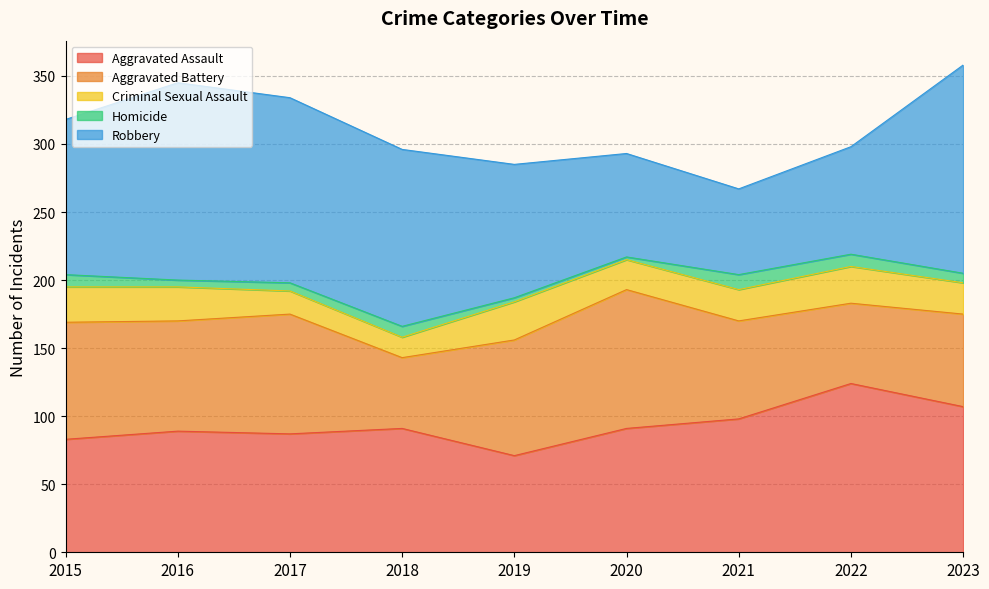

Which series has the largest range (max minus min)?

Robbery